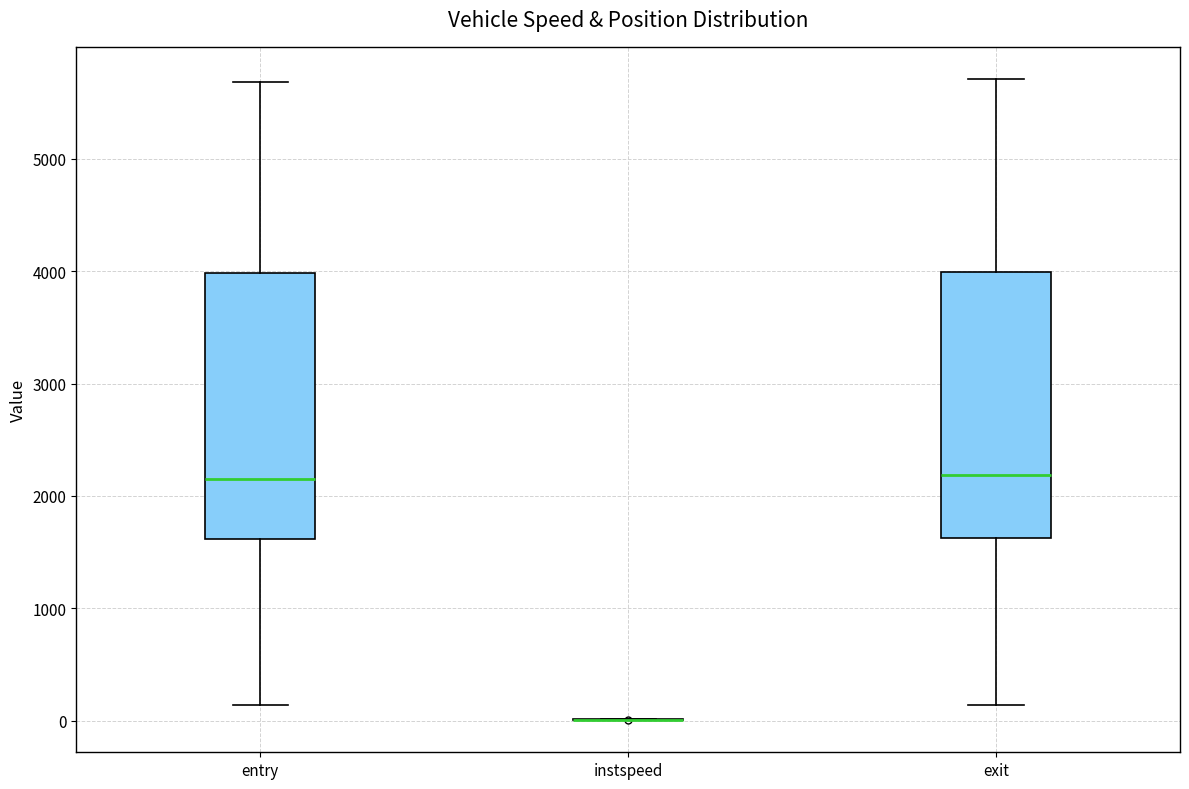

Reading left to right, transcribe this box plot: for each box, give where its median line is, the range the box spans, and where its two whiskers end, as read against the y-axis. The values are not printed on the chart, so give them approximately, as read against the axis.

entry: median 2200, box 1600 to 4000, whiskers 100 to 5700
instspeed: box collapsed to a line at 0, whiskers 0 to 0
exit: median 2200, box 1600 to 4000, whiskers 100 to 5700